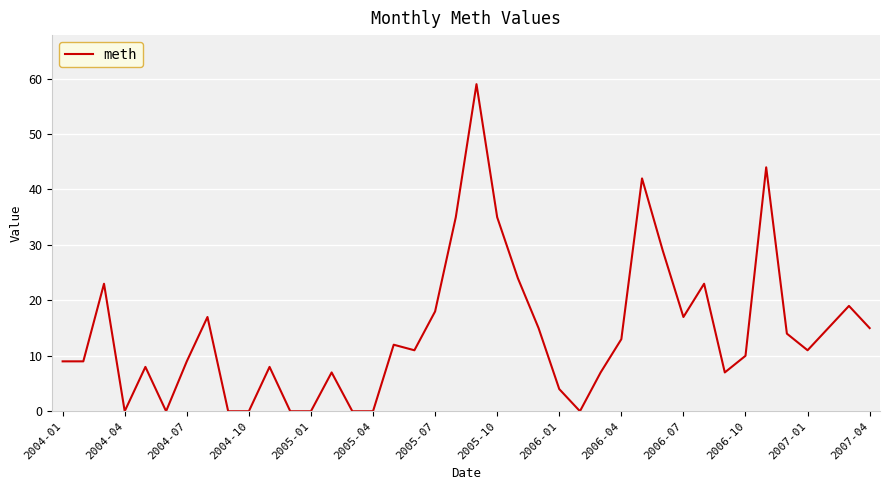

What is the difference between the maximum and minimum values?

59